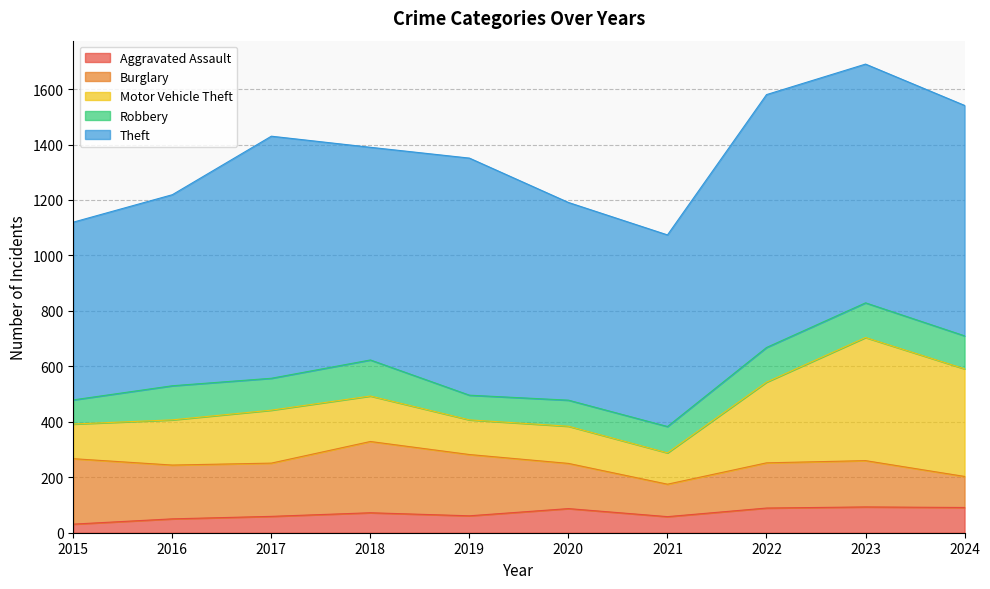

Rank the categories by Robbery value from highest to lowest.

2018, 2022, 2023, 2016, 2024, 2017, 2021, 2020, 2019, 2015